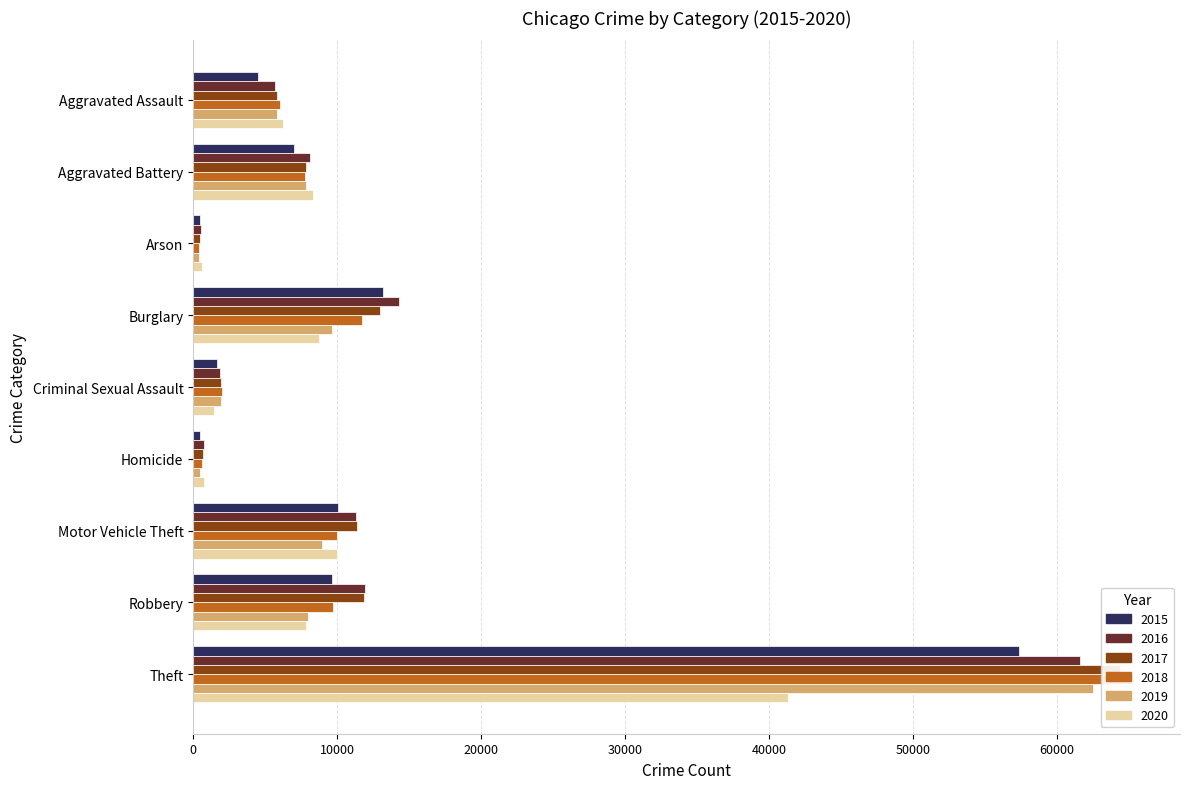

What is the difference between the highest and lowest values at Aggravated Battery?

1302